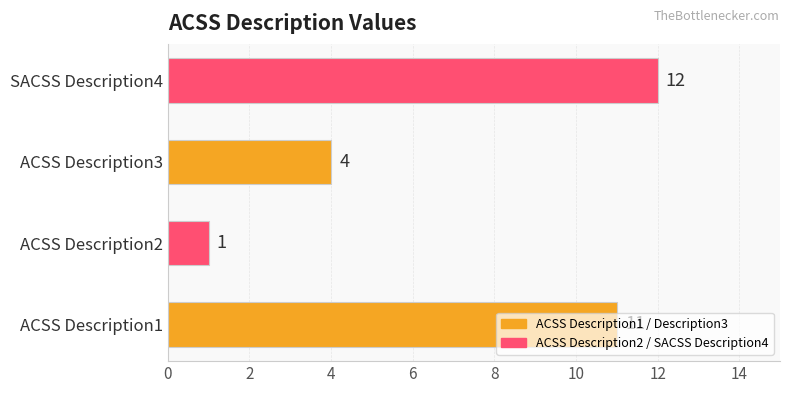

At which label is the value closest to 6?

ACSS Description3